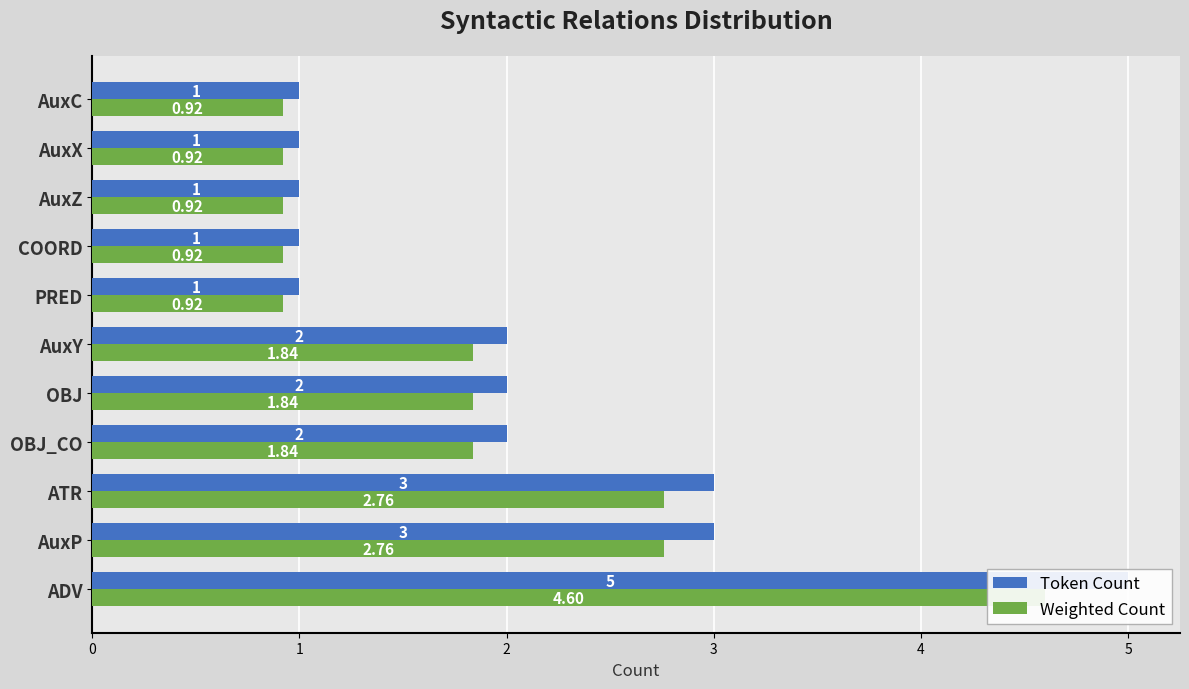

Reading right to left, what are all the values shown in this chart?

Token Count: 1.0	1.0	1.0	1.0	1.0	2.0	2.0	2.0	3.0	3.0	5.0
Weighted Count: 0.9	0.9	0.9	0.9	0.9	1.8	1.8	1.8	2.8	2.8	4.6